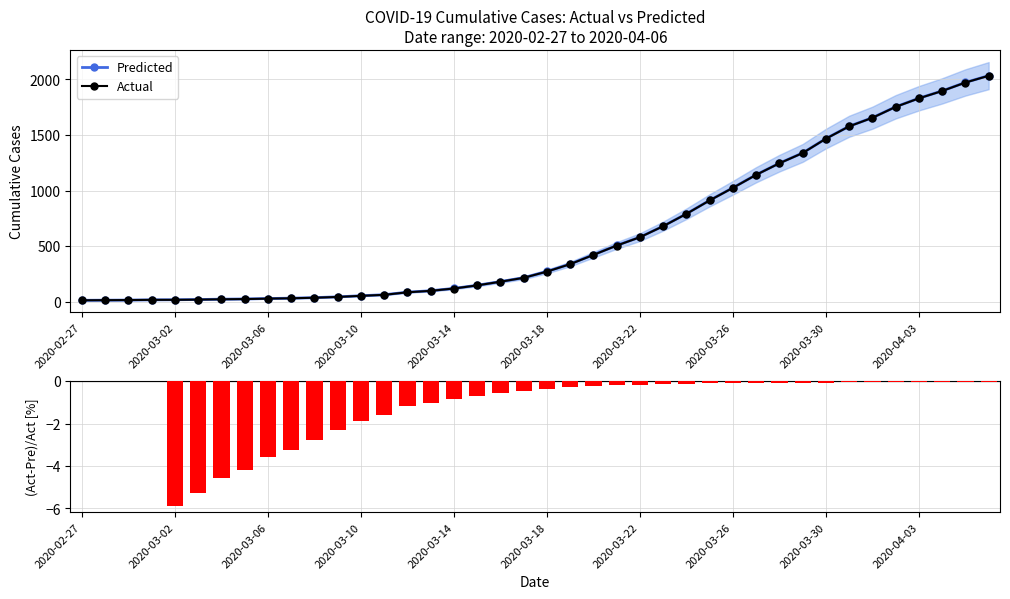

Rank the series at 14 from lowest to highest value.

(Act-Pre)/Act [%], Actual, Predicted